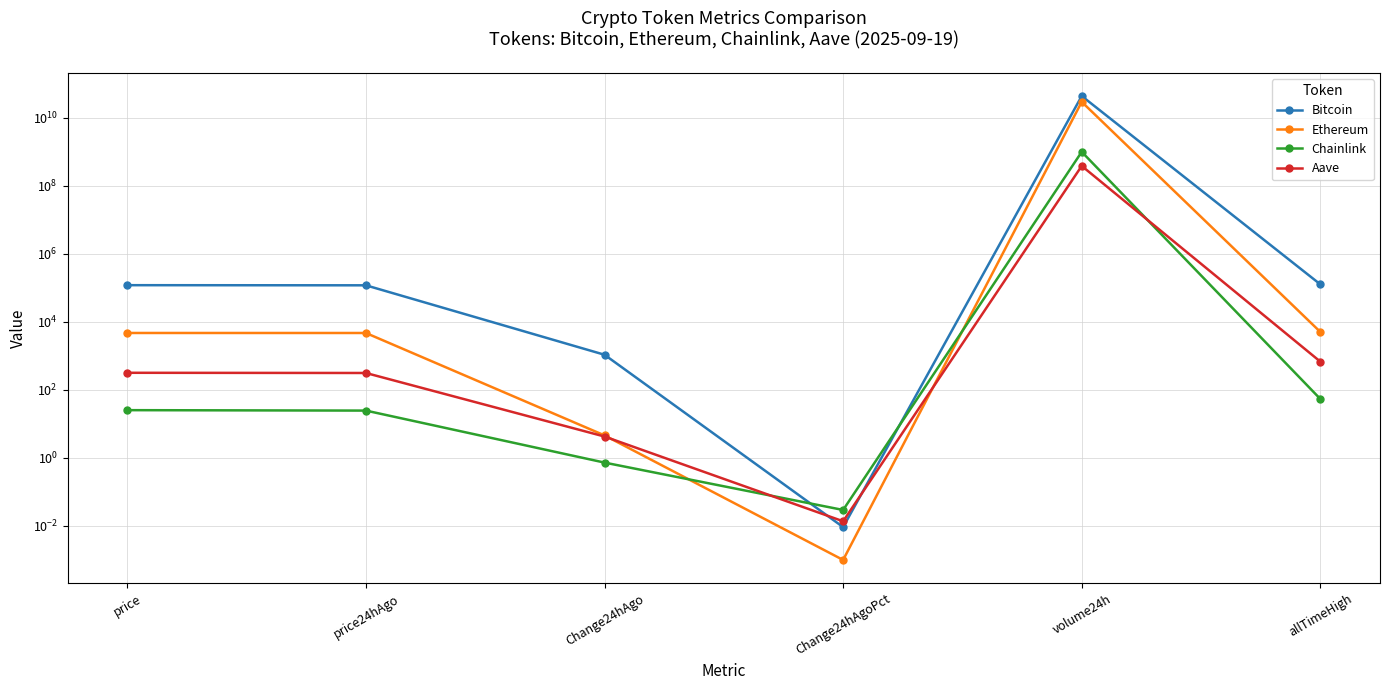

How many values in the Ethereum series are below 4610?

3